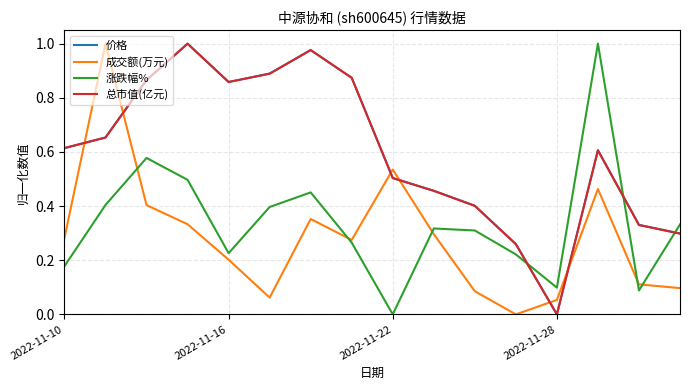

After their last crossing, which series has the higher values: 涨跌幅% or 总市值(亿元)?

涨跌幅%